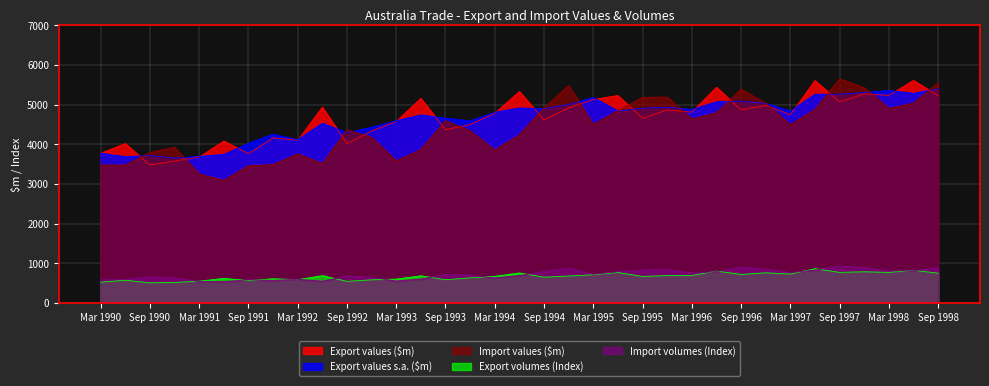

Which series has the largest range (max minus min)?

Import values ($m)